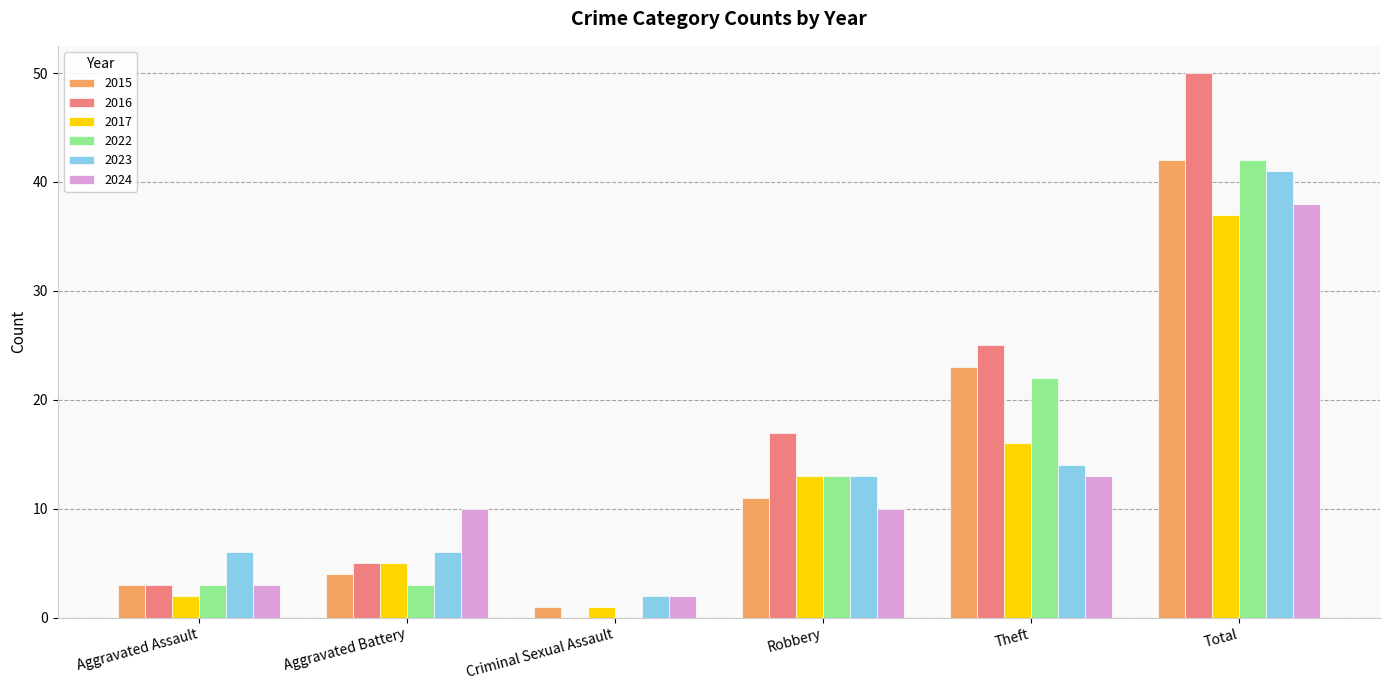

The value of 2016 at Aggravated Assault is 1. True or false?

False